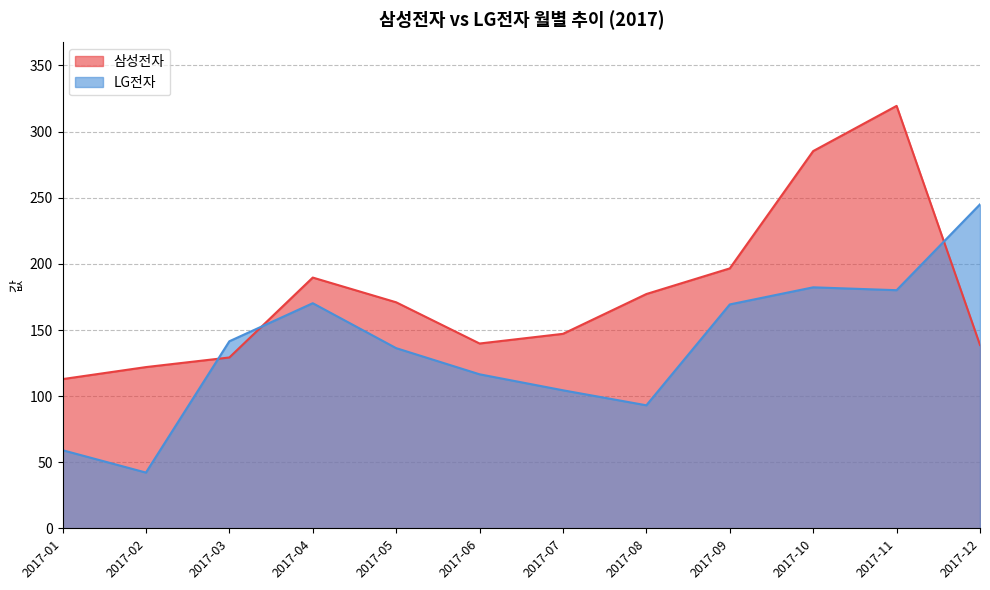

How many values in the LG전자 series exceed 141?

6